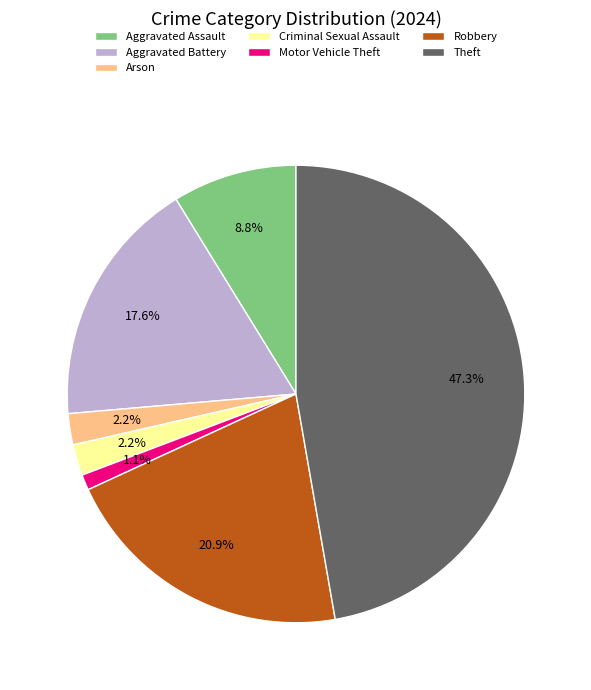

Which slice is the largest?

Theft